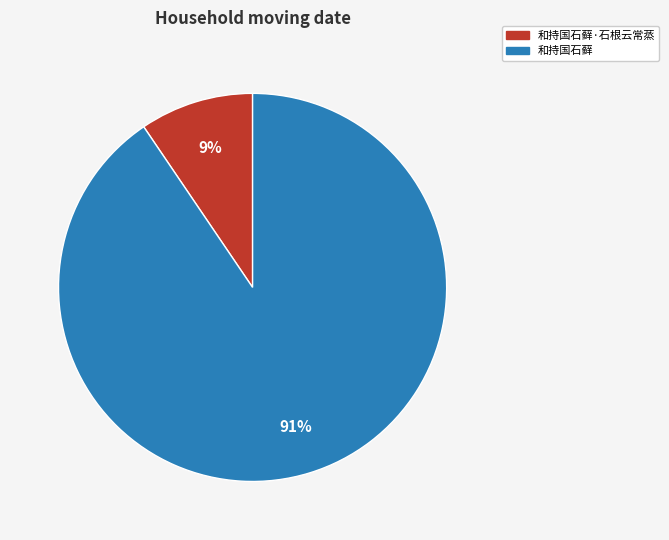

Count the number of slices in the pie.

2